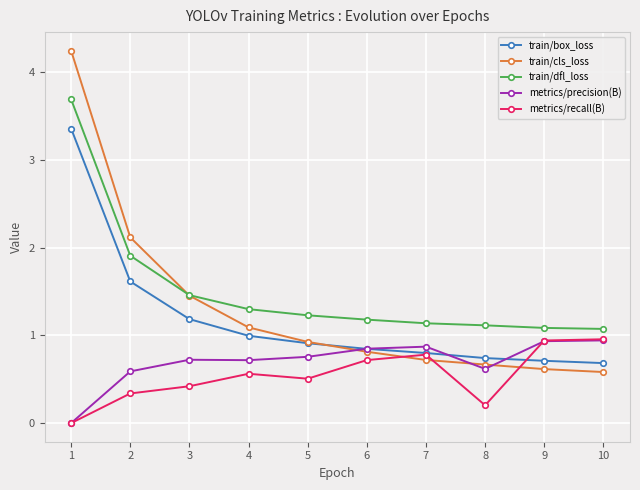

At how many categories does at least one series exceed 1?

10